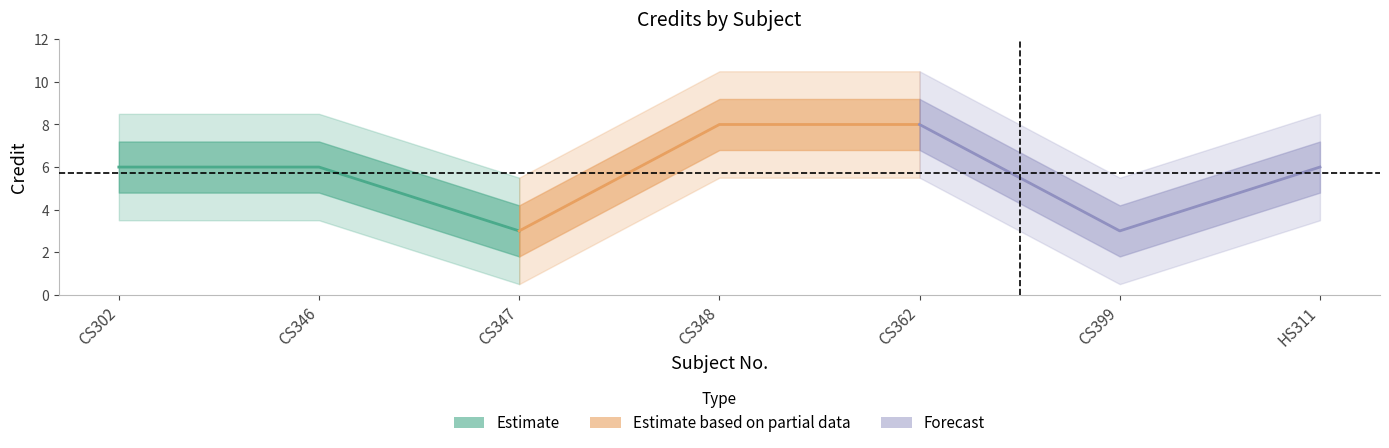

Reading left to right, list all the values displayed in this chart.

CS302=6	CS346=6	CS347=3	CS348=8	CS362=8	CS399=3	HS311=6